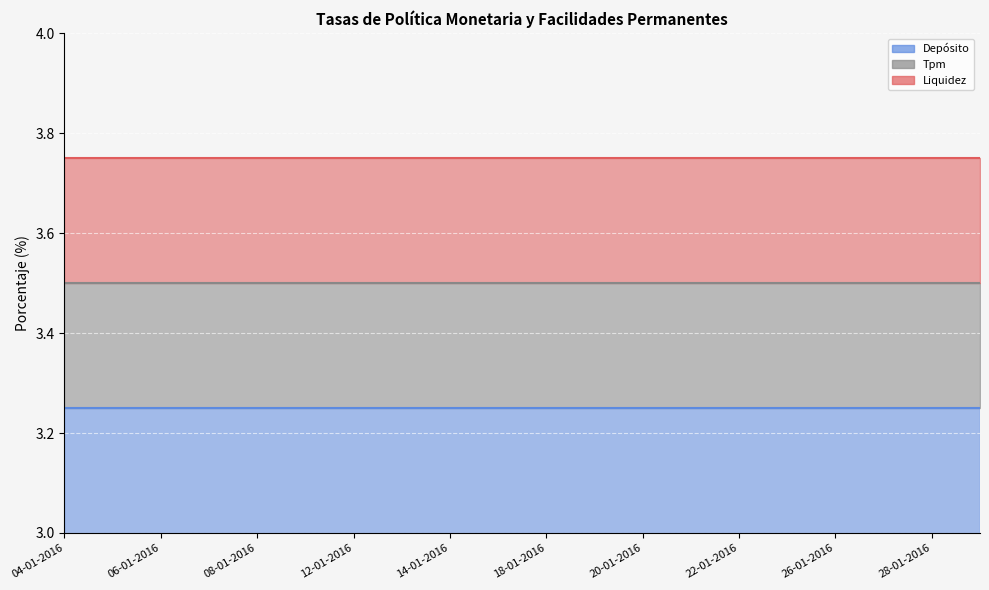

List the labels in order of Tasa de interés de la facilidad permanente de depósito en moneda nacional value, largest first.

04-01-2016, 05-01-2016, 06-01-2016, 07-01-2016, 08-01-2016, 11-01-2016, 12-01-2016, 13-01-2016, 14-01-2016, 15-01-2016, 18-01-2016, 19-01-2016, 20-01-2016, 21-01-2016, 22-01-2016, 25-01-2016, 26-01-2016, 27-01-2016, 28-01-2016, 29-01-2016